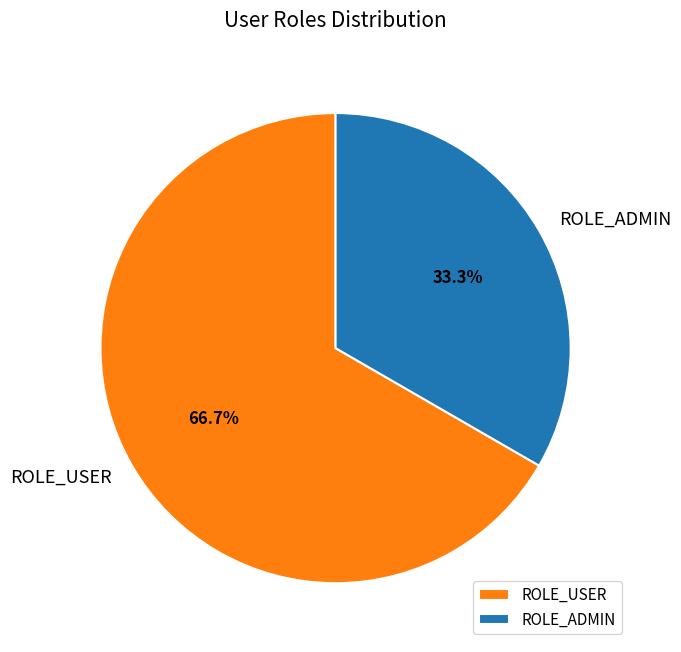

True or false: ROLE_ADMIN accounts for 33% of the total.

True